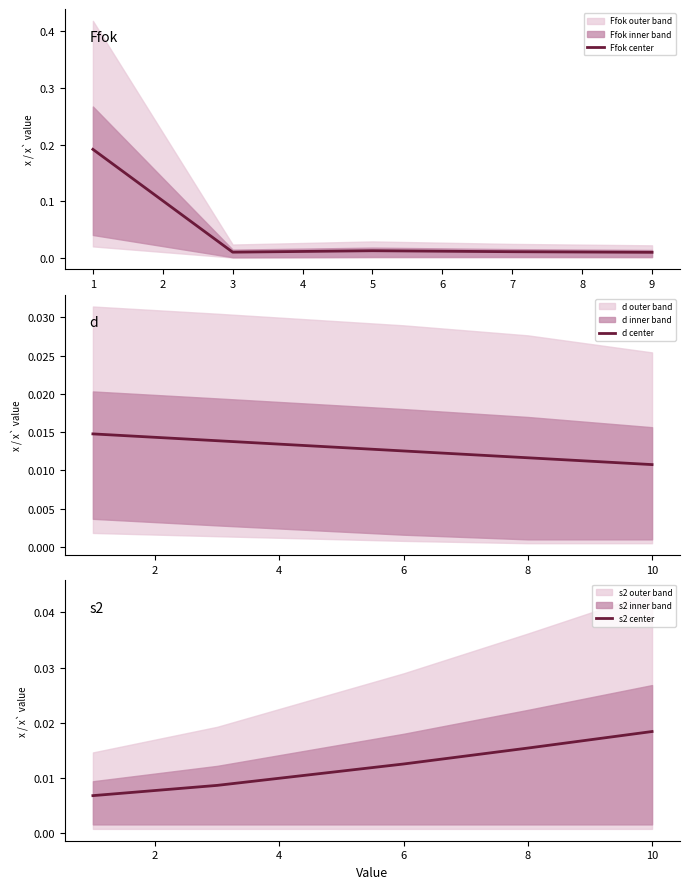

At how many categories does at least one series exceed 0?

5